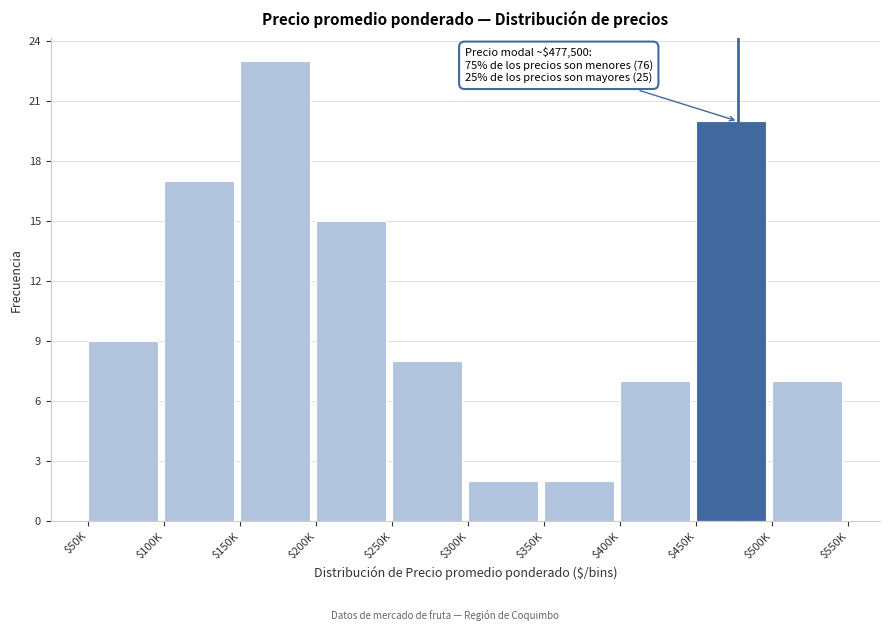

Reading left to right, extract all data points from this chart.

9	17	23	15	8	2	2	7	20	7